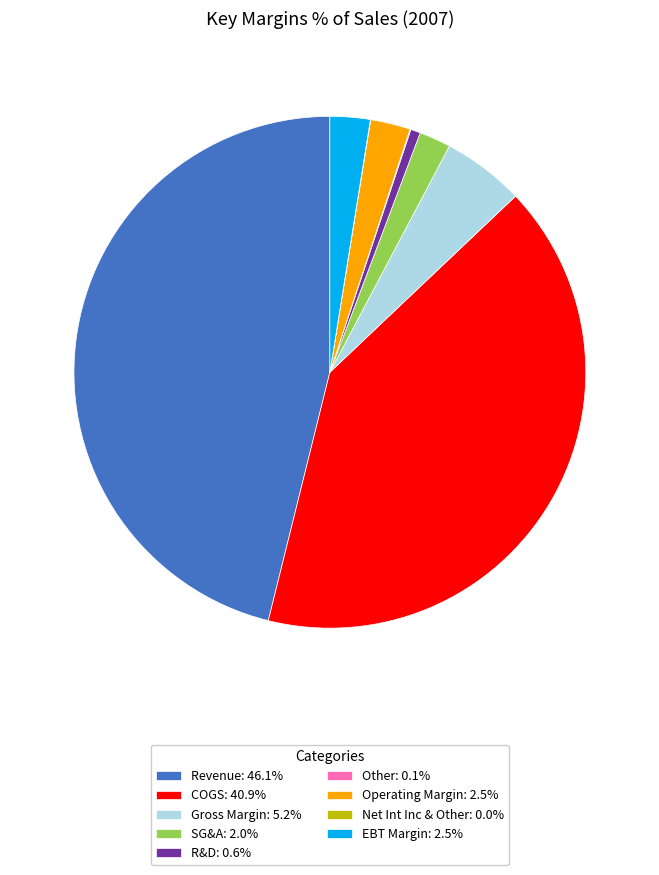

True or false: R&D accounts for 1% of the total.

True